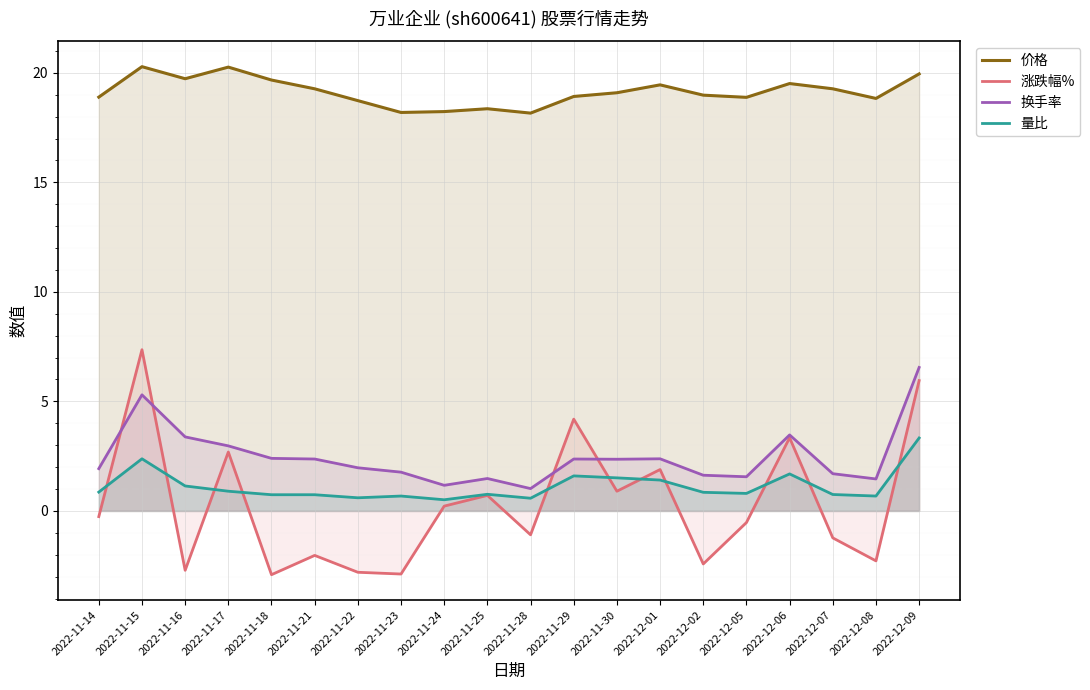

True or false: 量比 has a value of 0.6 at 2022-11-28.

True